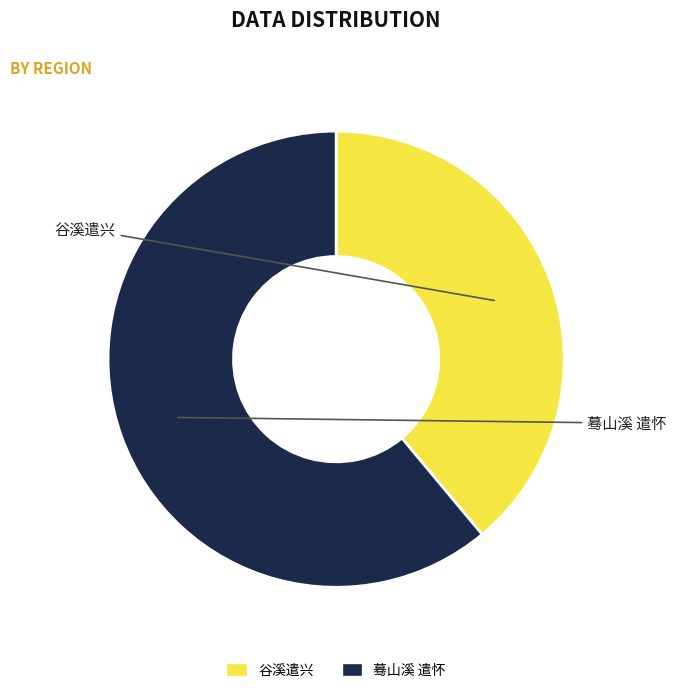

How many slices are in this pie chart?

2